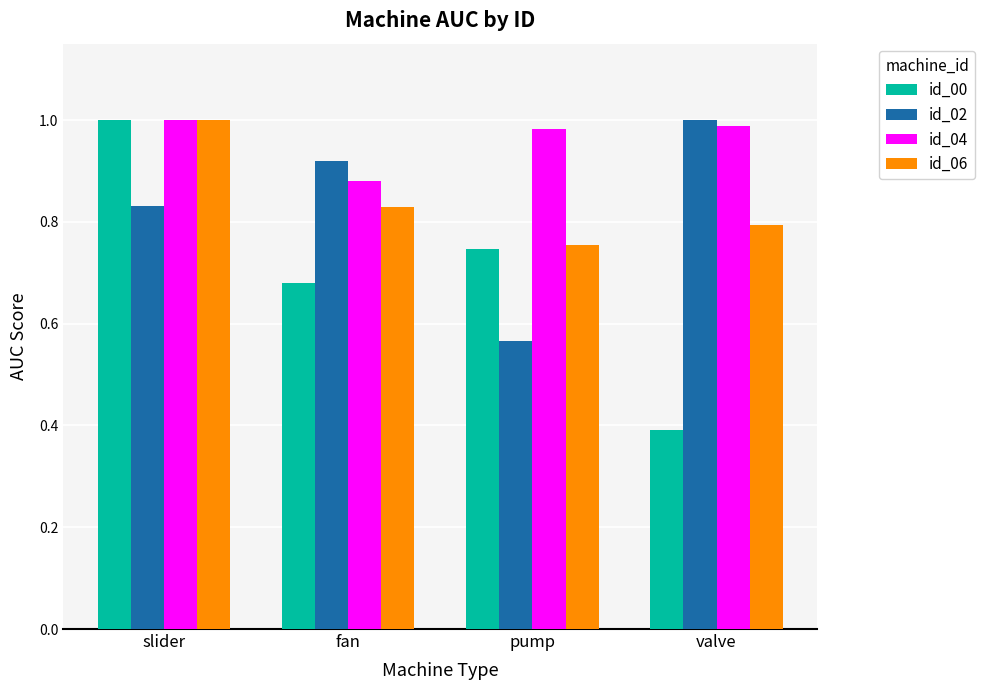

What is the label of the 1st bar from the left?

slider